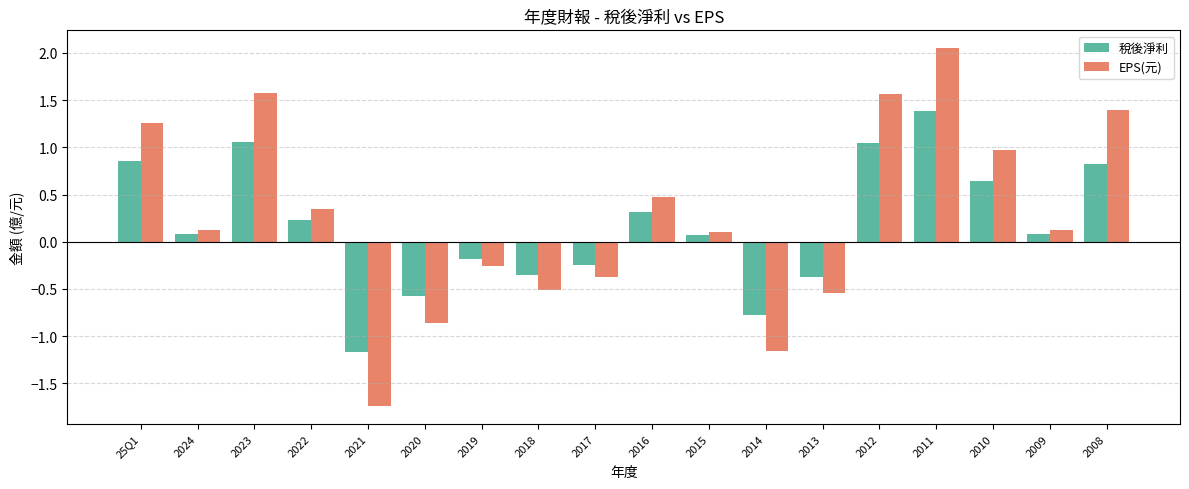

At which label does 稅後淨利 first exceed 0?

25Q1